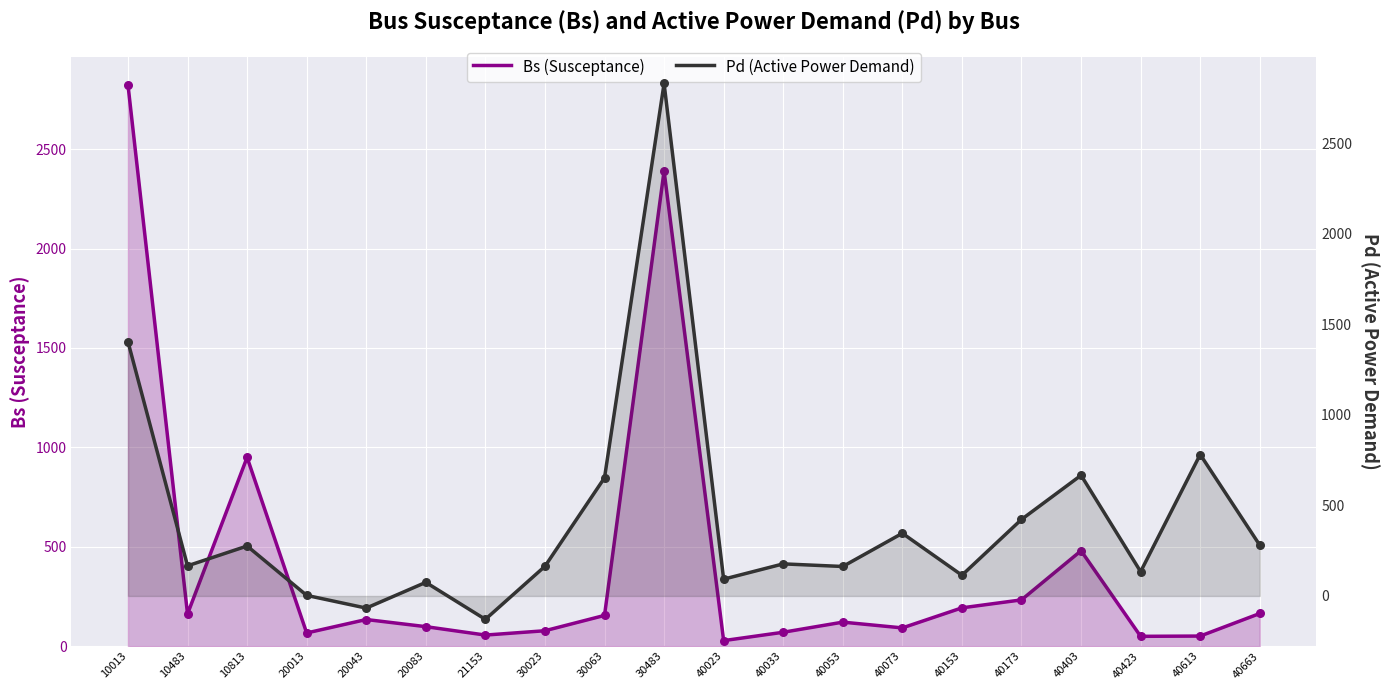

What are all the series names shown in the legend?

Bs (Susceptance), Pd (Active Power Demand)